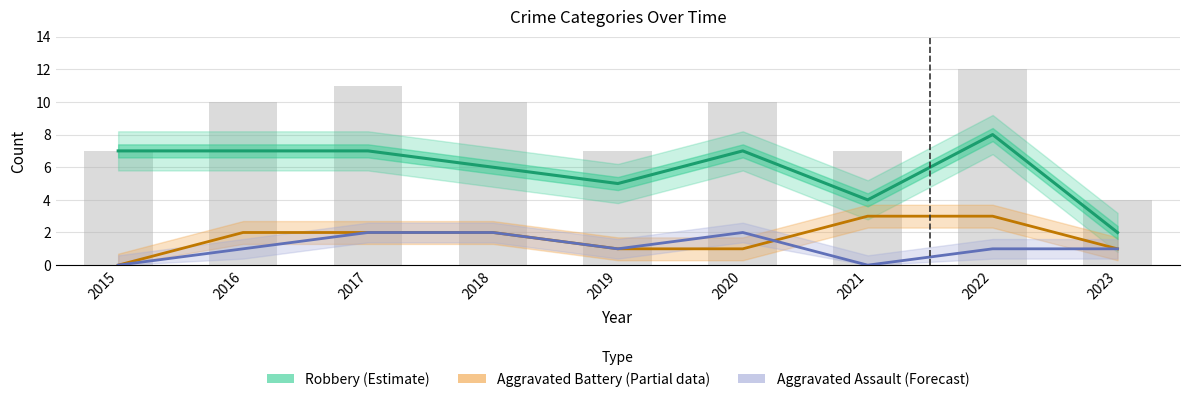

What is the total value across all series at 2018?

10